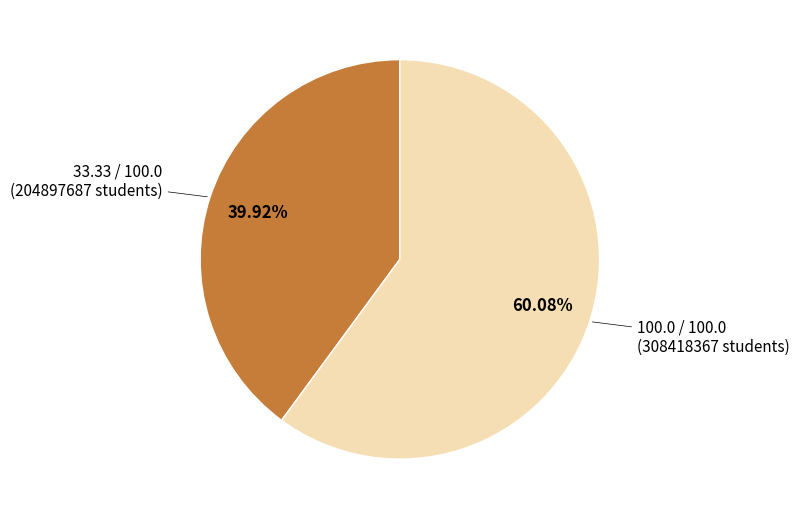

Which slice is the largest?

100.0 / 100.0